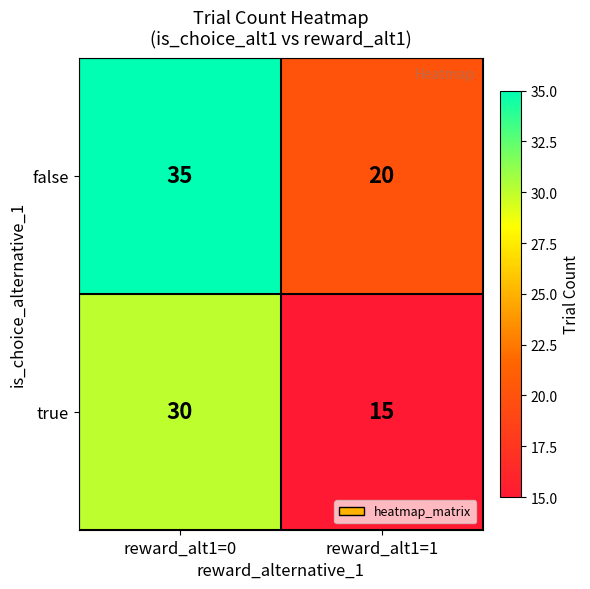

Which series has the largest total across all categories?

false